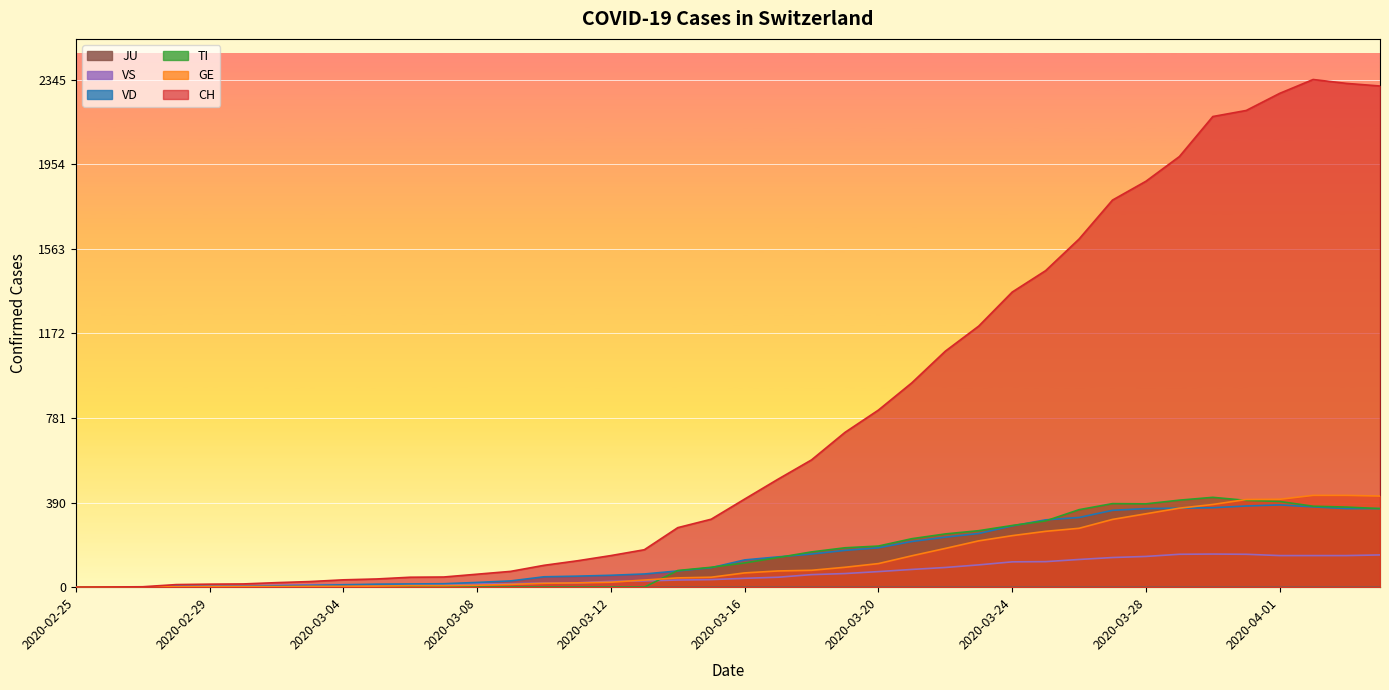

True or false: TI and CH cross at least once.

False